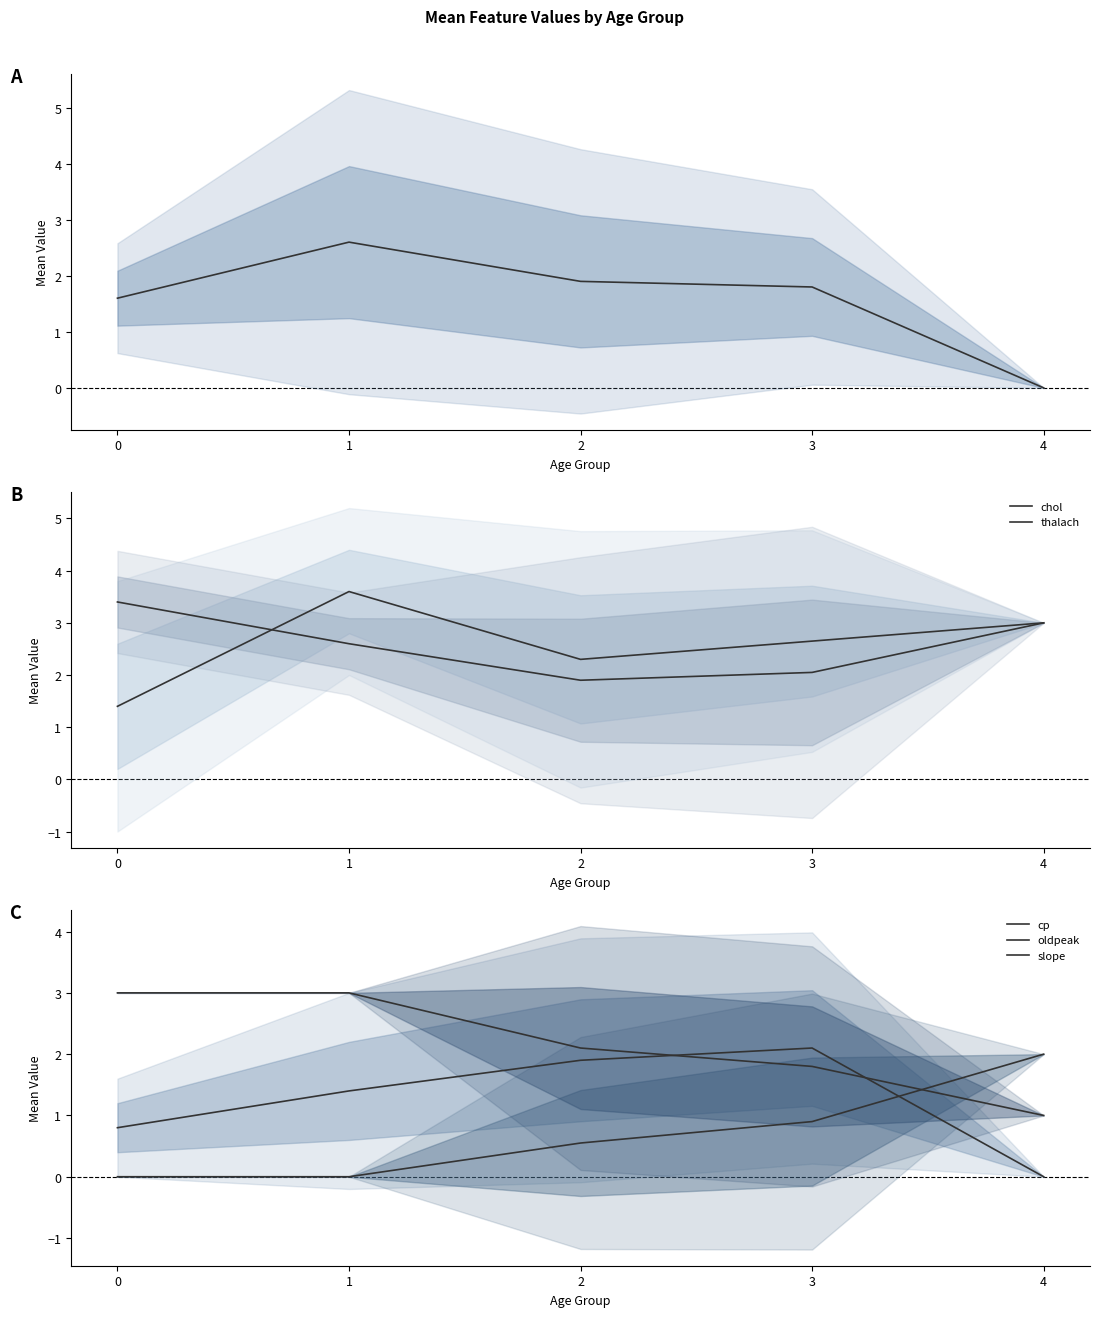

What is the difference between the second highest and second lowest values in the oldpeak series?

0.9